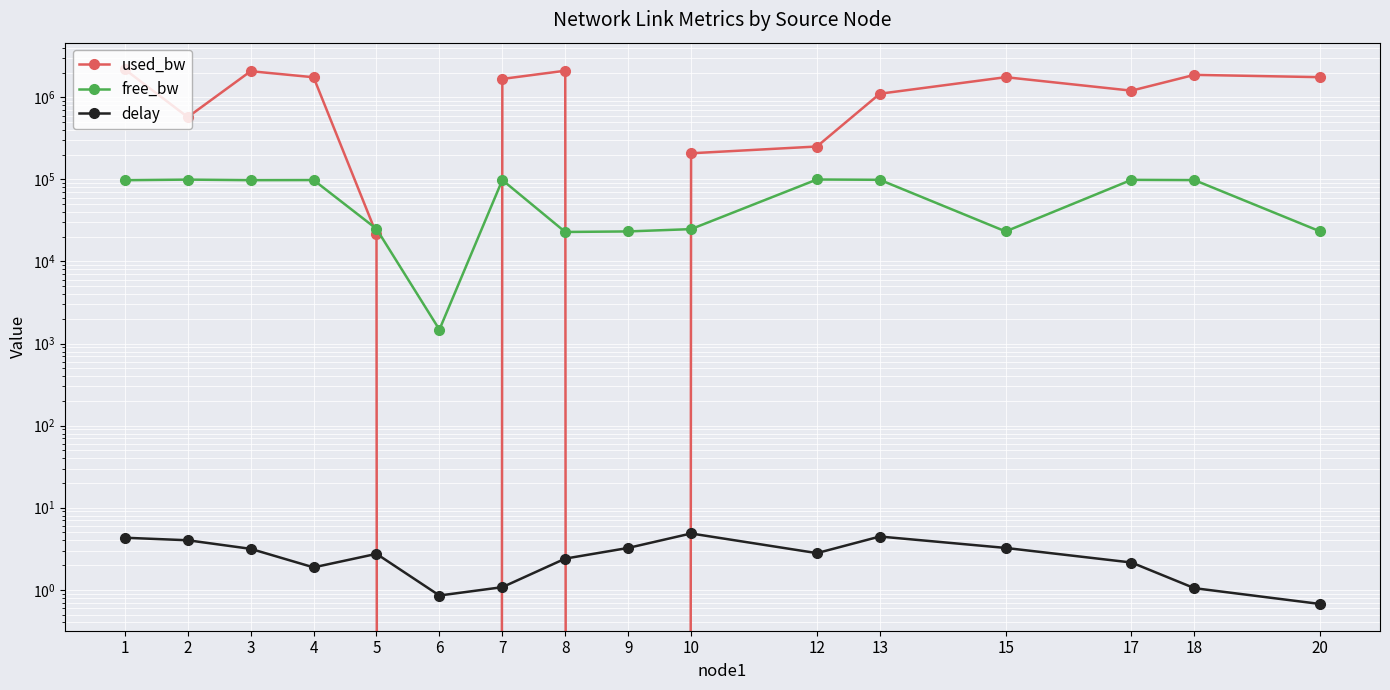

What is the total value across all series at 17?

1304454.8